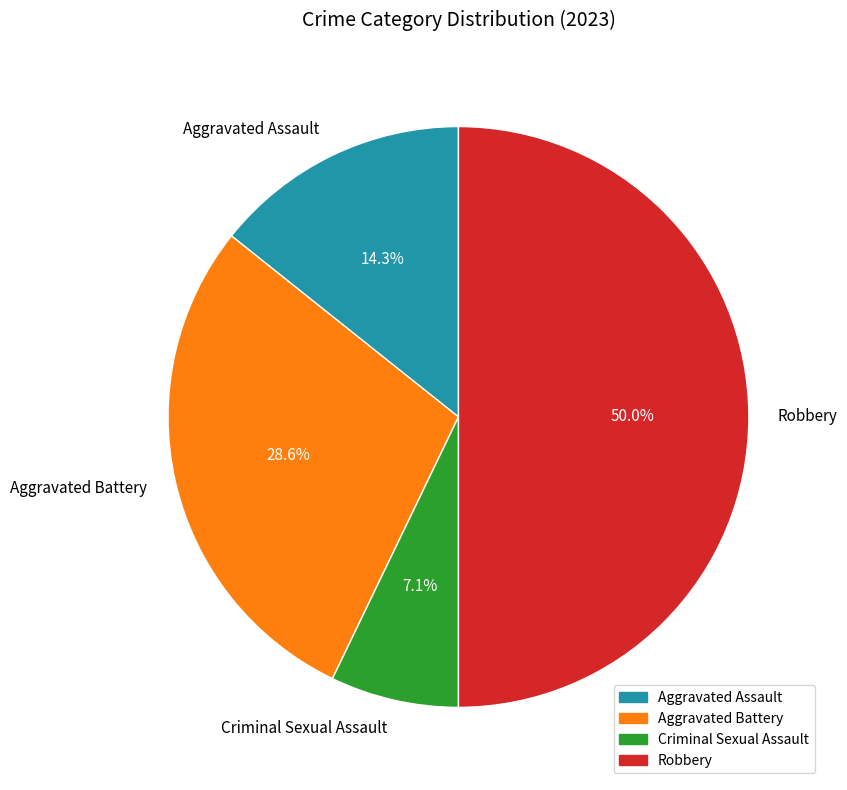

Does Aggravated Assault represent more than half of the total?

No